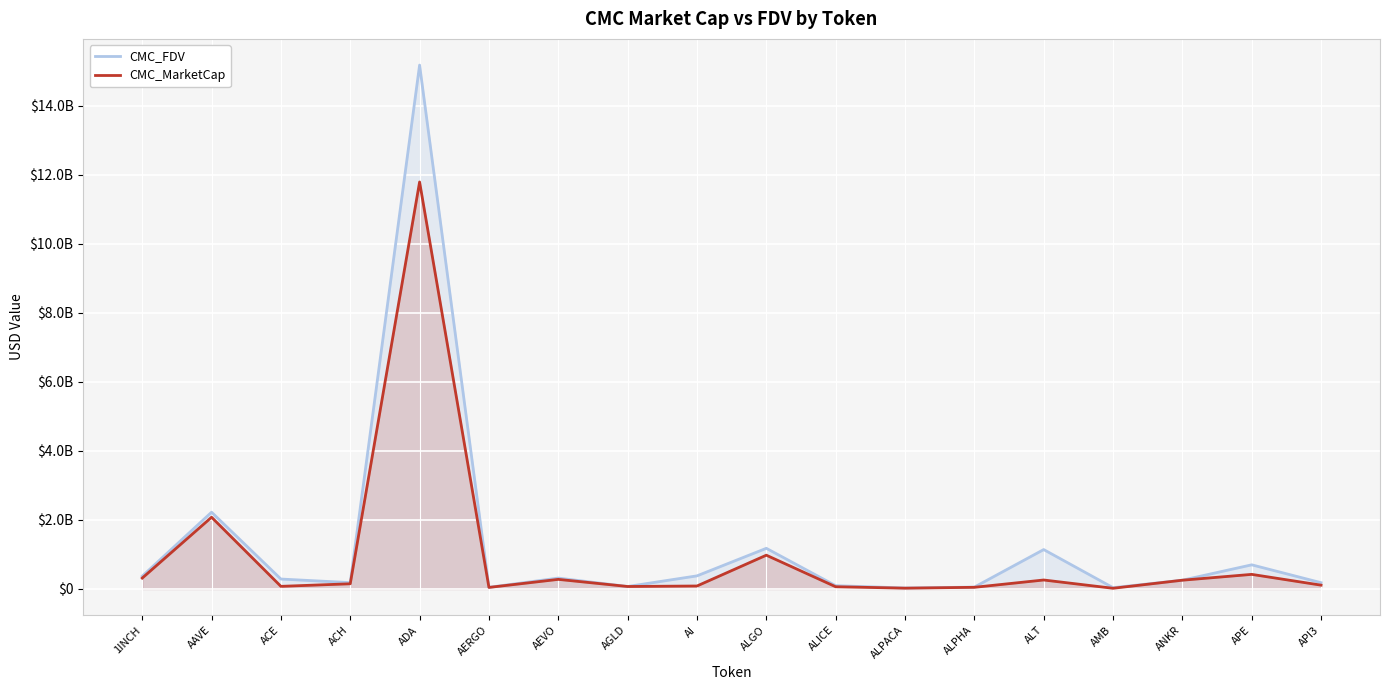

Which series has the widest spread of values?

CMC_FDV